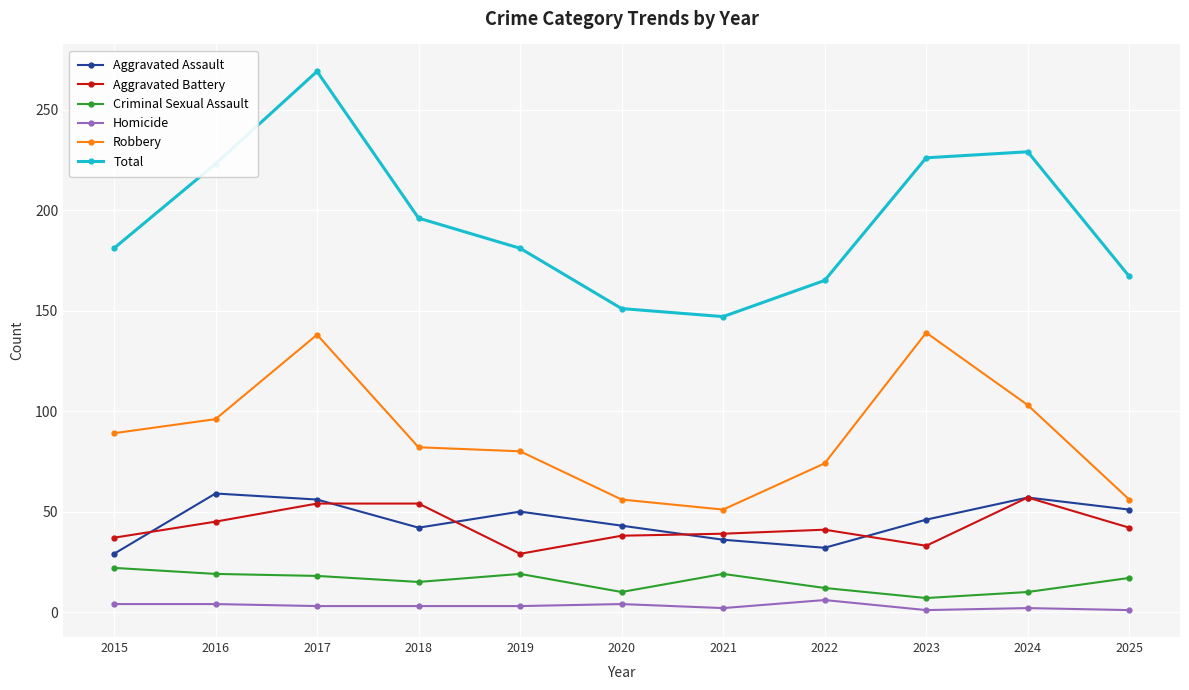

At 2016, list the series in order from smallest to largest.

Homicide, Criminal Sexual Assault, Aggravated Battery, Aggravated Assault, Robbery, Total